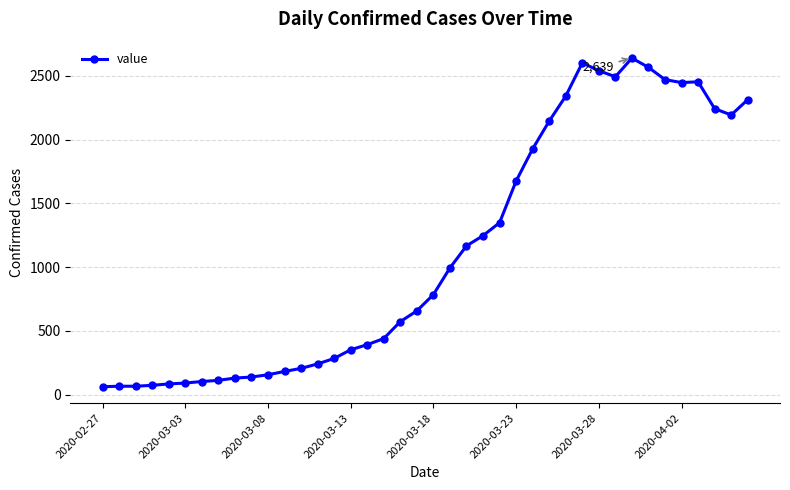

True or false: the data has more than 1 interior local peaks.

True